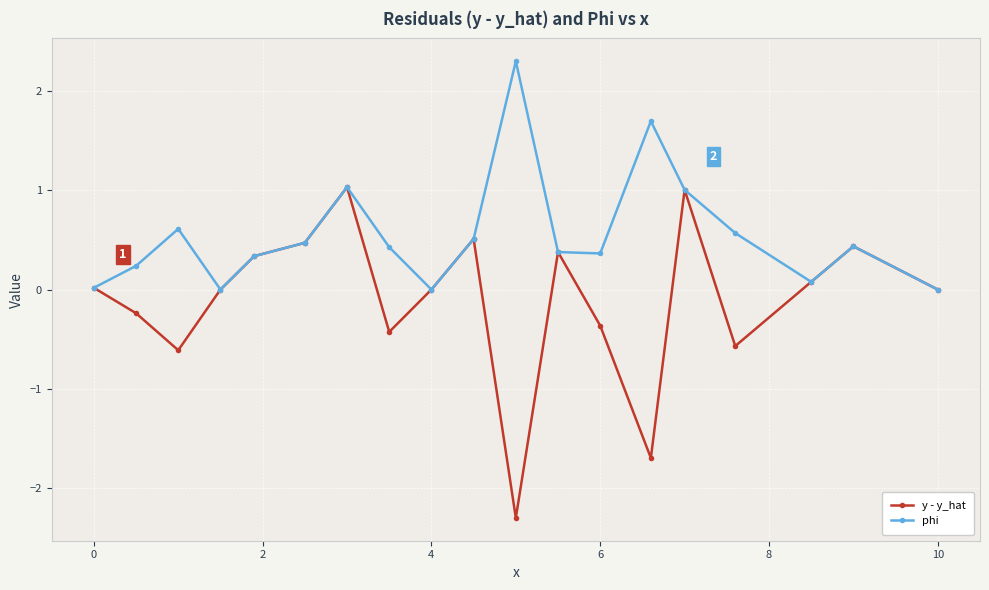

Which series has the widest spread of values?

y - y_hat